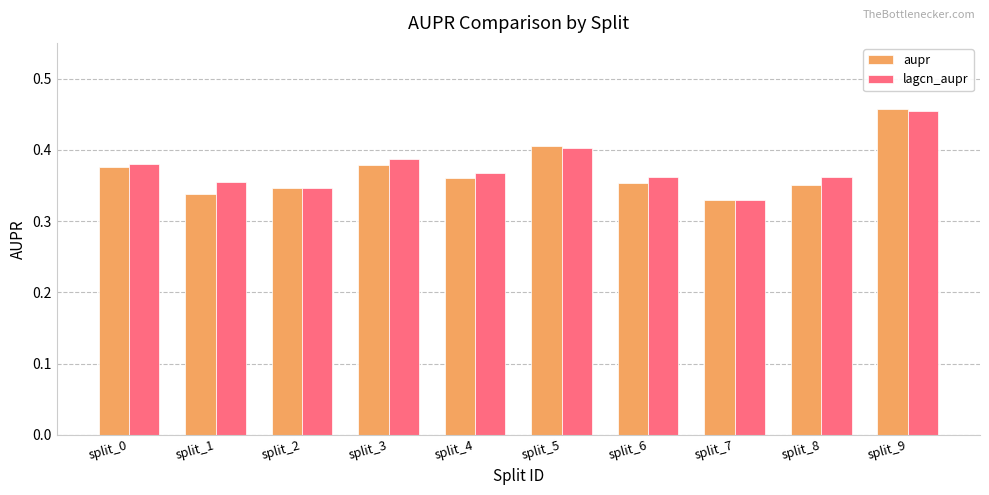

True or false: lagcn_aupr has a value of 0.4 at split_5.

True